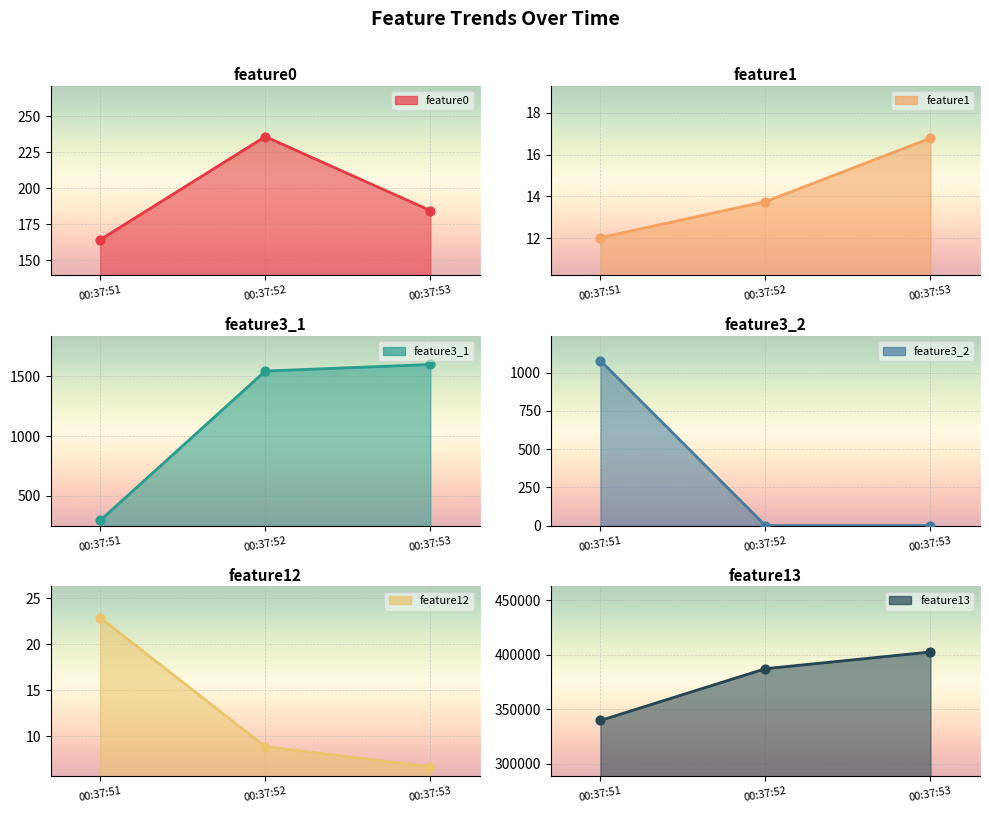

What is the total value across all series at 00:37:53?

404451.0